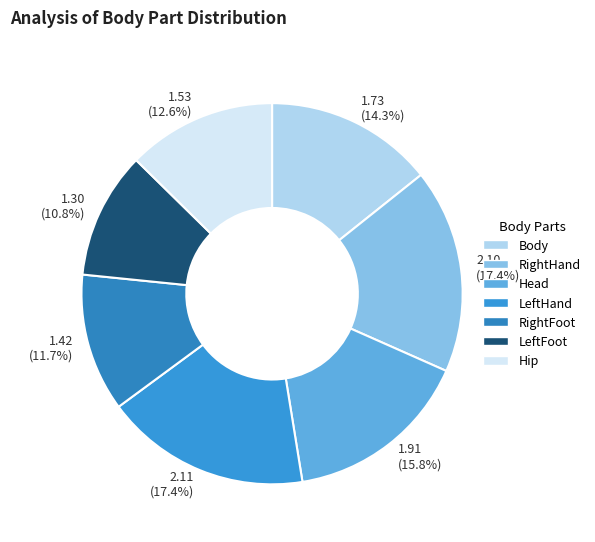

To the nearest percent, what is the average slice percentage?

14%